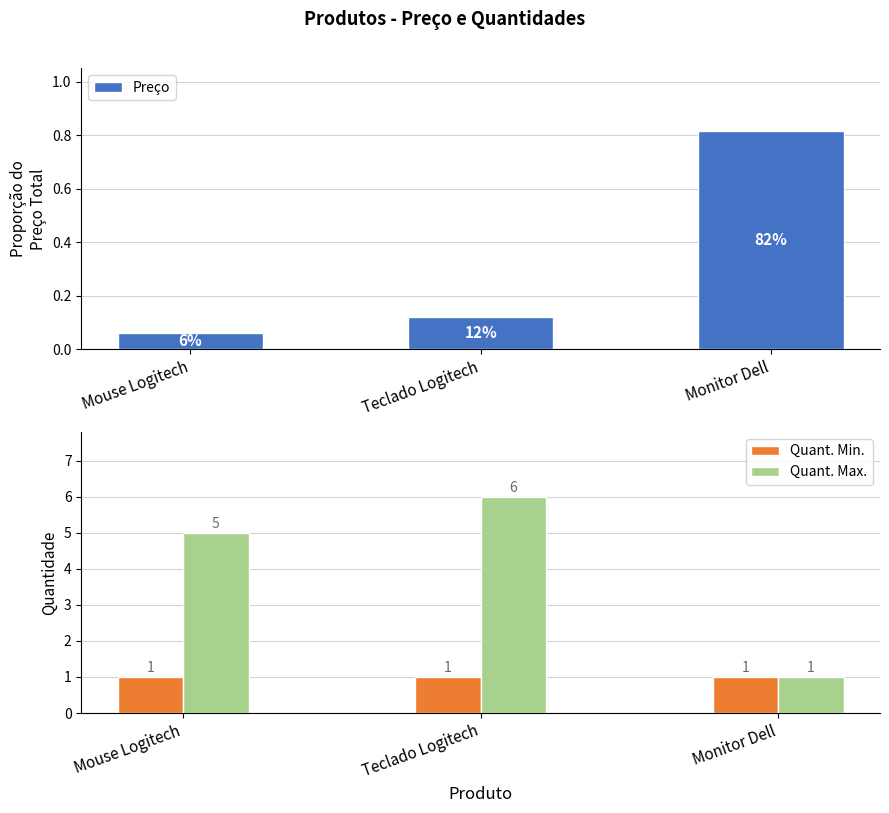

What is the sum of the Quant. Max. values at Teclado Logitech and Monitor Dell?

7